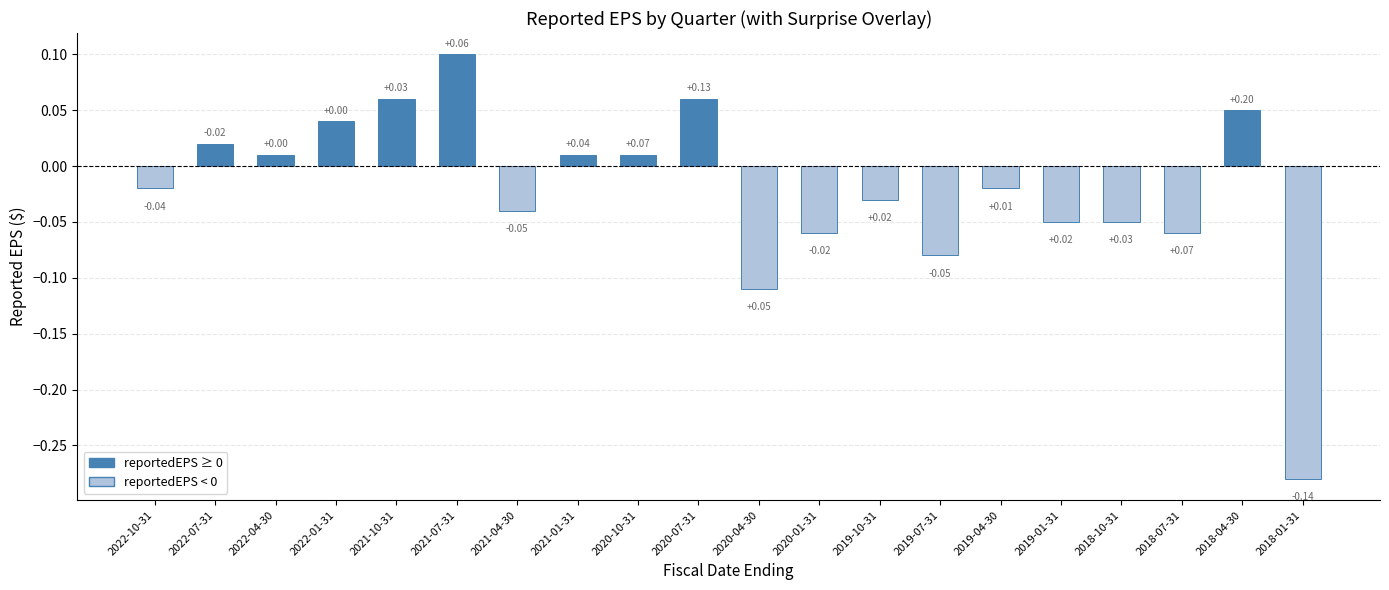

How many positive values are there?

9